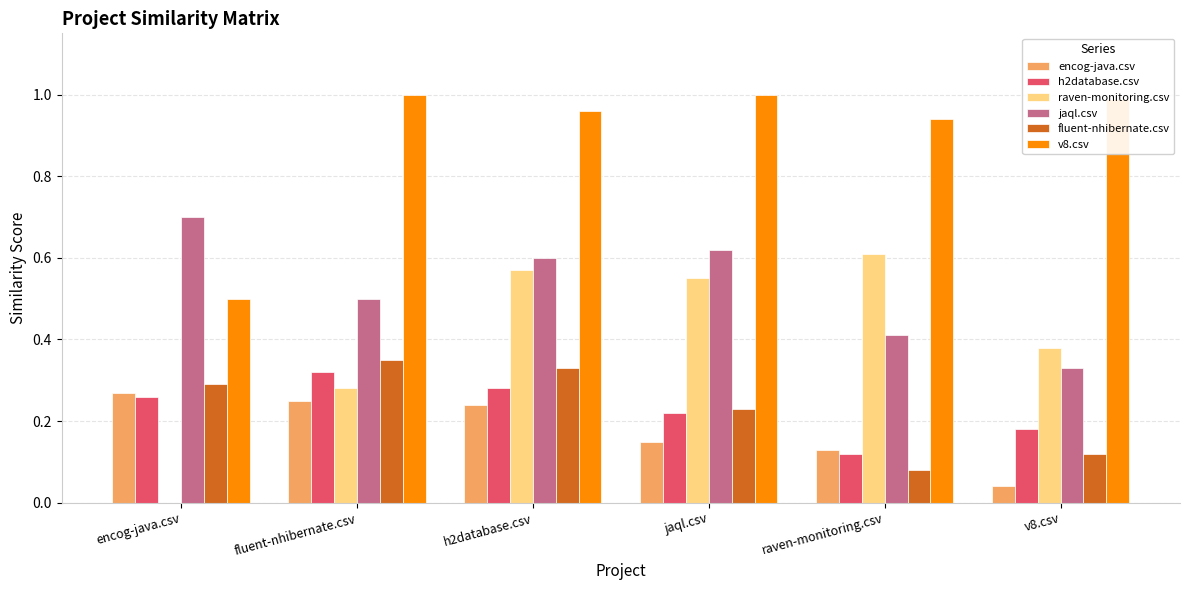

How many groups of bars are there?

6